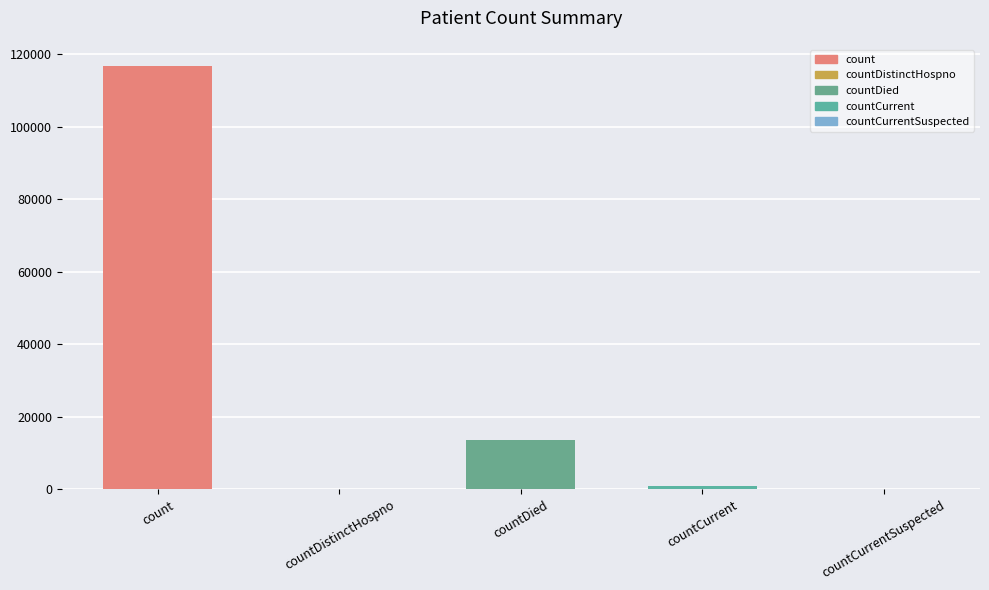

Reading left to right, list all the values displayed in this chart.

116790	0	13511	817	0